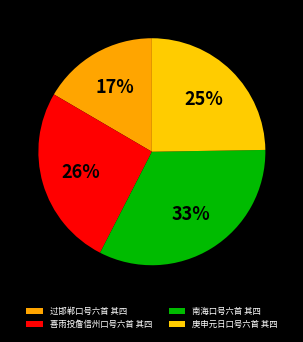

To the nearest percent, what percentage of the pie is 南海口号六首 其四?

33%